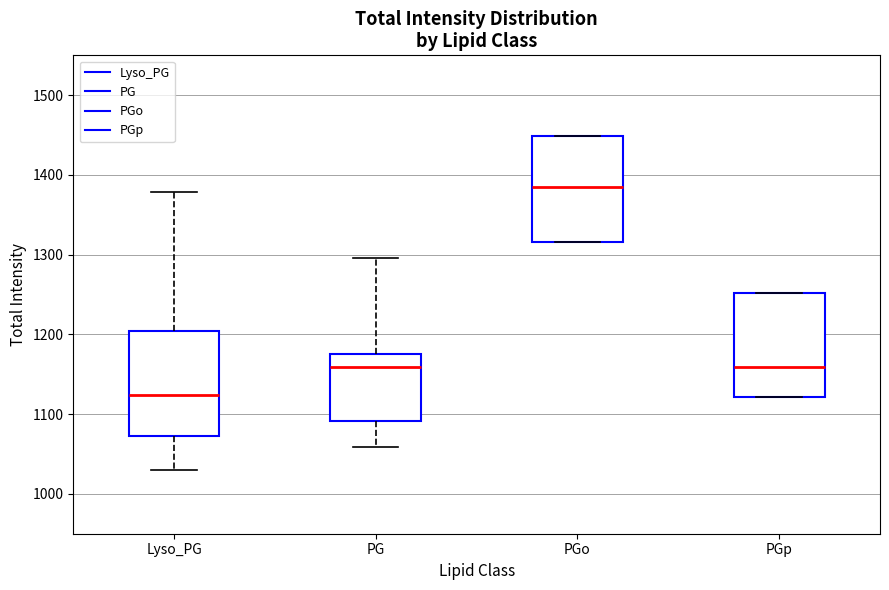

Reading left to right, read every box against the y-axis: the position of its median line, the range the box covers, and the ends of its whiskers. The values are not printed on the chart, so give them approximately, as read against the axis.

Lyso_PG: median 1120, box 1070 to 1200, whiskers 1030 to 1380
PG: median 1160, box 1090 to 1180, whiskers 1060 to 1300
PGo: median 1380, box 1320 to 1450, whiskers 1320 to 1450
PGp: median 1160, box 1120 to 1250, whiskers 1120 to 1250